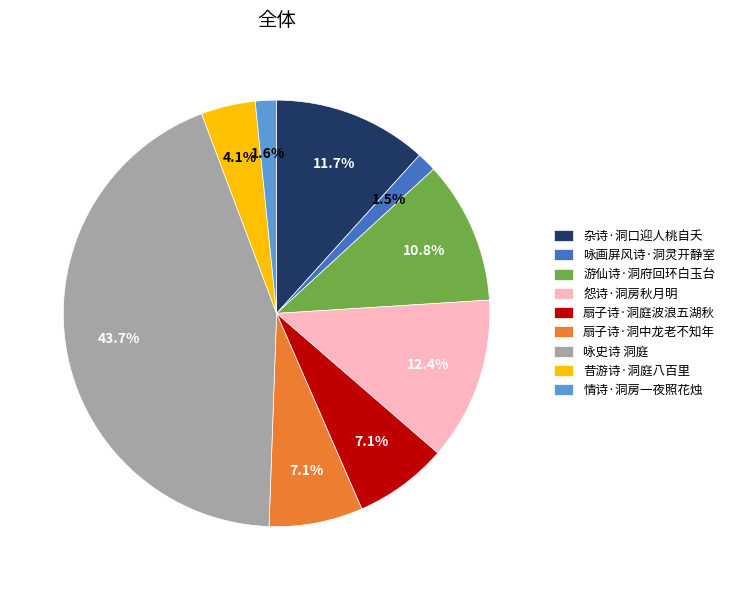

How many slices are in this pie chart?

9